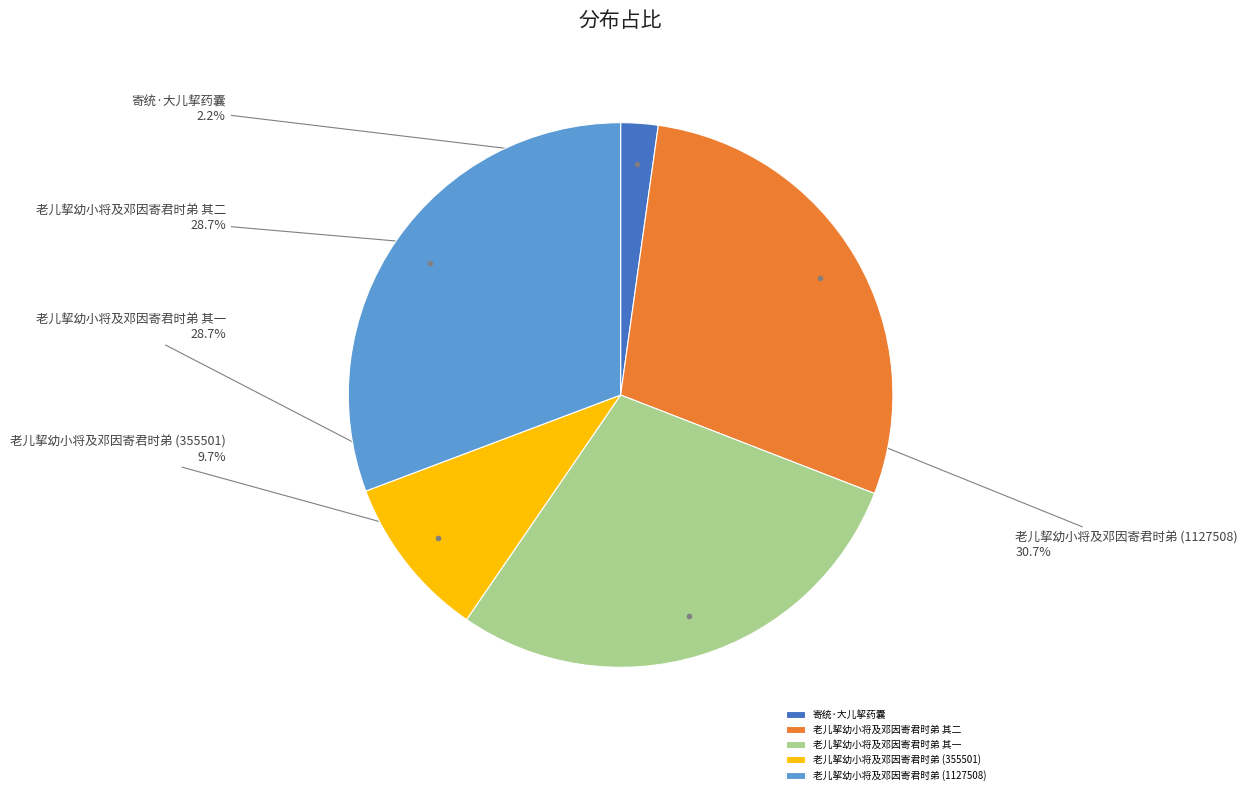

Do 寄统·大儿挈药囊 and 老儿挈幼小将及邓因寄君时弟 其二 together represent more than half of the pie?

No